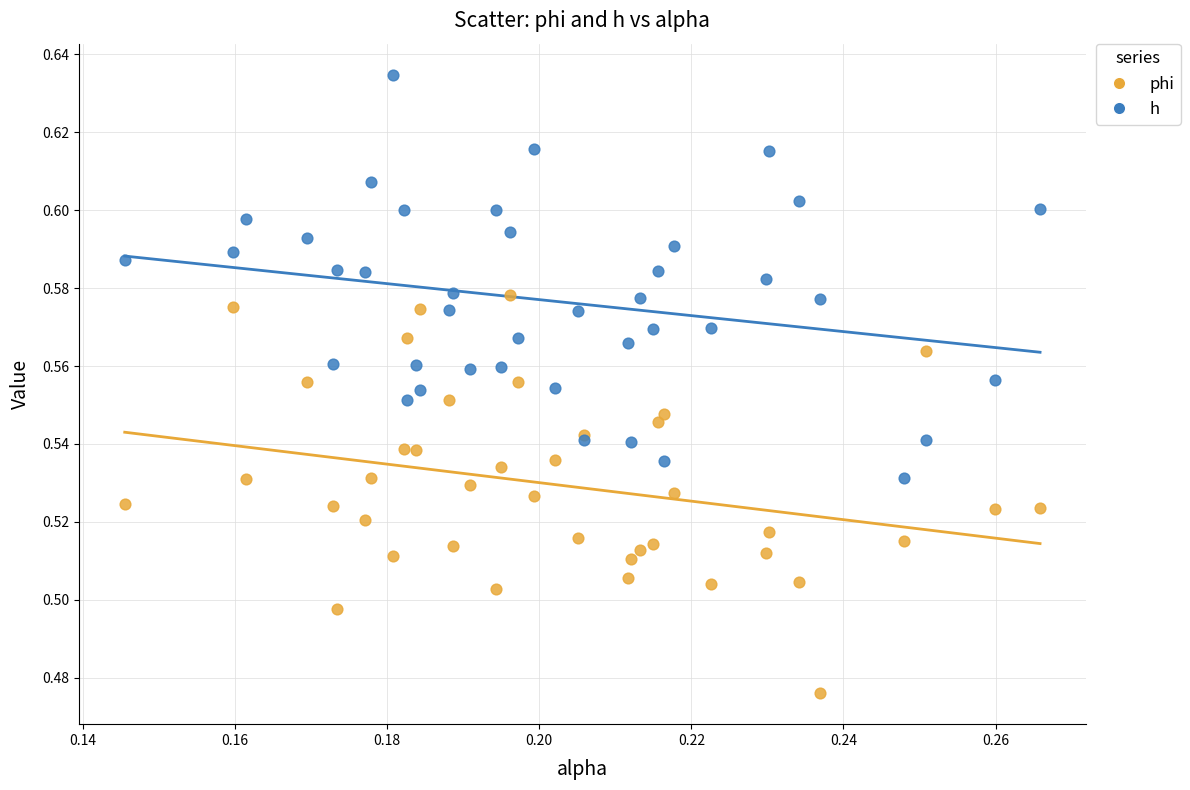

What are all the series names shown in the legend?

phi, h